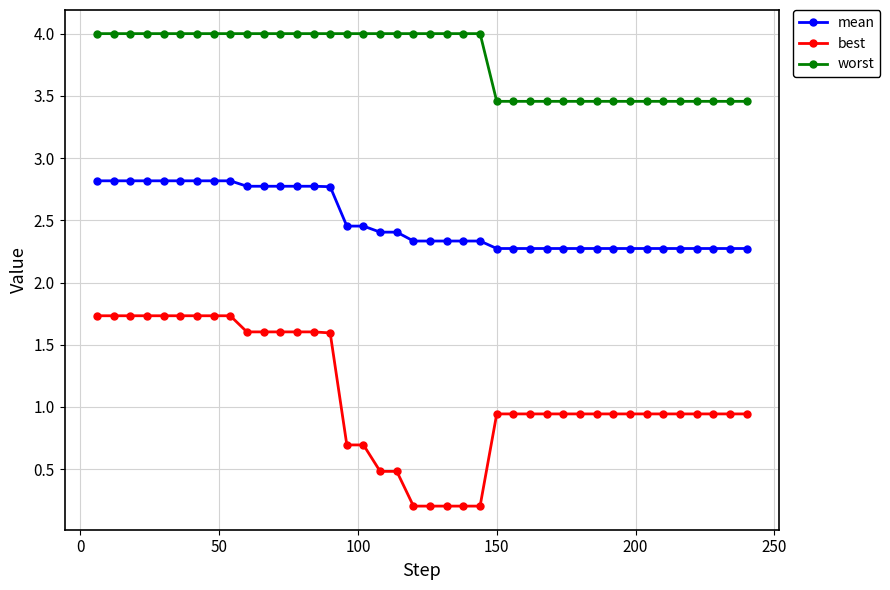

List the series in order of their overall mean, lowest first.

best, mean, worst